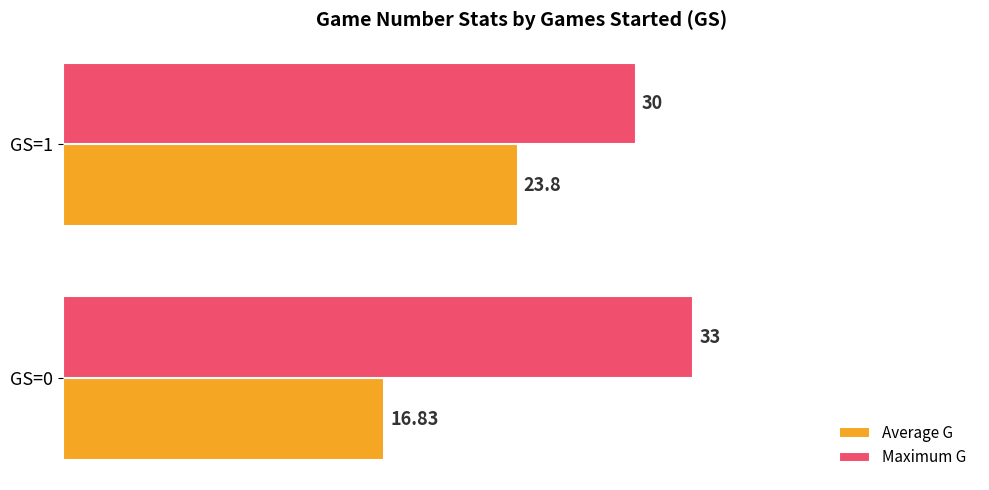

What is the difference between the maximum and minimum values in the Average G series?

7.0